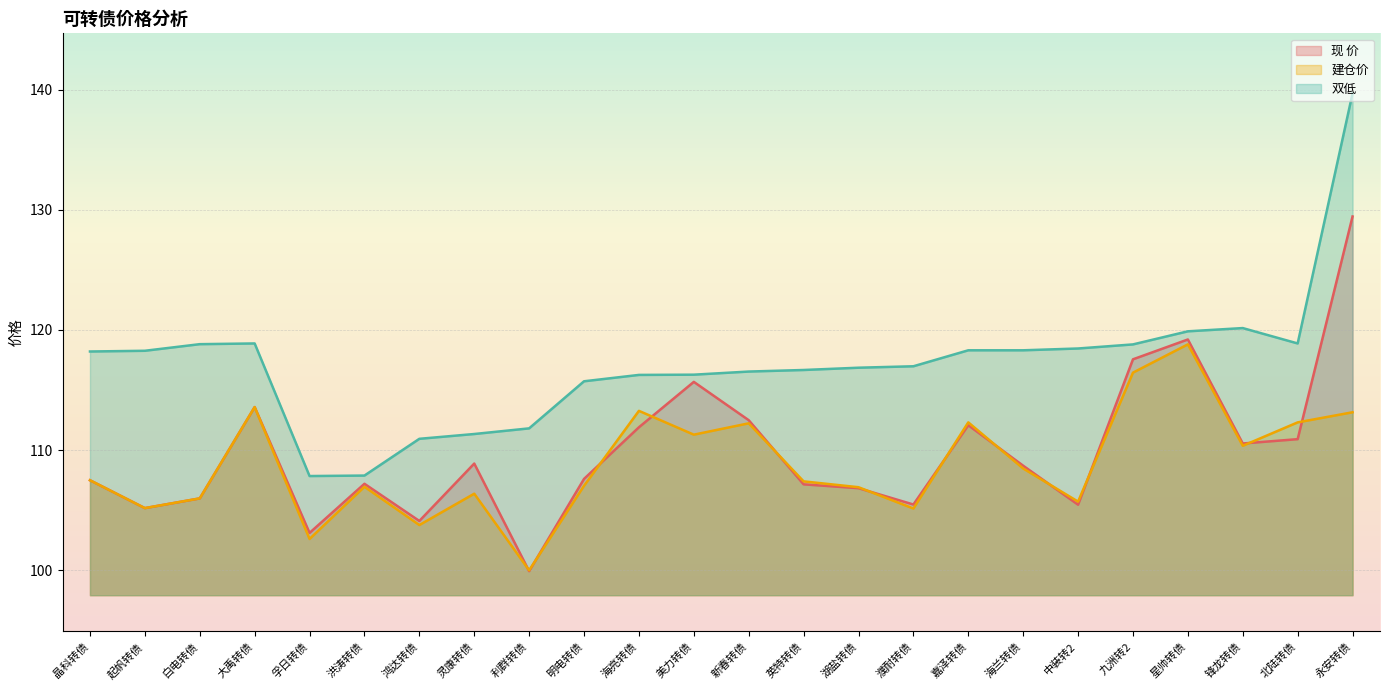

Reading left to right, extract all data points from this chart.

现 价: 晶科转债=107.5	起帆转债=105.2	白电转债=106.0	大禹转债=113.6	孚日转债=103.1	洪涛转债=107.2	鸿达转债=104.1	灵康转债=108.9	利群转债=99.9	明电转债=107.6	海亮转债=111.9	美力转债=115.7	新春转债=112.5	英特转债=107.2	湖盐转债=106.8	濮耐转债=105.5	嘉泽转债=112.1	海兰转债=108.7	中装转2=105.5	九洲转2=117.6	星帅转债=119.2	锋龙转债=110.6	北陆转债=110.9	永安转债=129.4
建仓价: 晶科转债=107.5	起帆转债=105.2	白电转债=106.0	大禹转债=113.6	孚日转债=102.6	洪涛转债=106.9	鸿达转债=103.8	灵康转债=106.4	利群转债=100.0	明电转债=107.0	海亮转债=113.3	美力转债=111.3	新春转债=112.2	英特转债=107.4	湖盐转债=106.9	濮耐转债=105.1	嘉泽转债=112.3	海兰转债=108.5	中装转2=105.7	九洲转2=116.5	星帅转债=118.8	锋龙转债=110.4	北陆转债=112.3	永安转债=113.2
双低: 晶科转债=118.2	起帆转债=118.3	白电转债=118.8	大禹转债=118.9	孚日转债=107.8	洪涛转债=107.9	鸿达转债=110.9	灵康转债=111.3	利群转债=111.8	明电转债=115.7	海亮转债=116.3	美力转债=116.3	新春转债=116.5	英特转债=116.7	湖盐转债=116.9	濮耐转债=117.0	嘉泽转债=118.3	海兰转债=118.3	中装转2=118.5	九洲转2=118.8	星帅转债=119.9	锋龙转债=120.2	北陆转债=118.9	永安转债=139.7